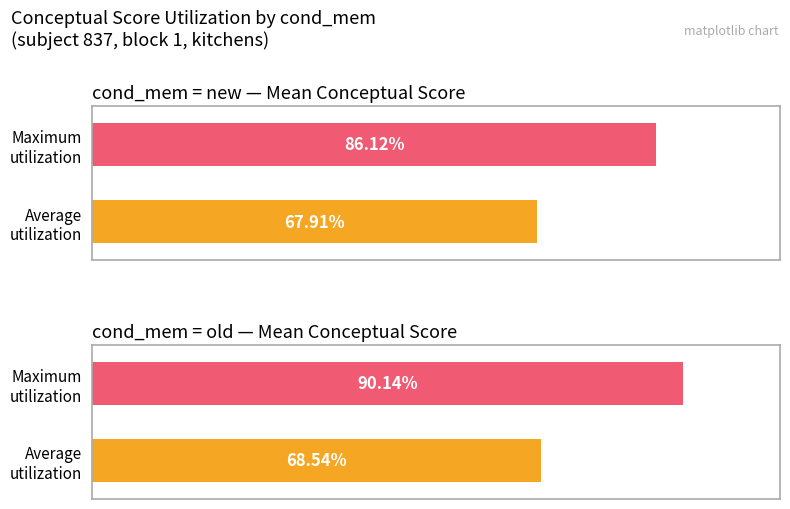

What is the approximate value of conceptual_old at new?

86.3